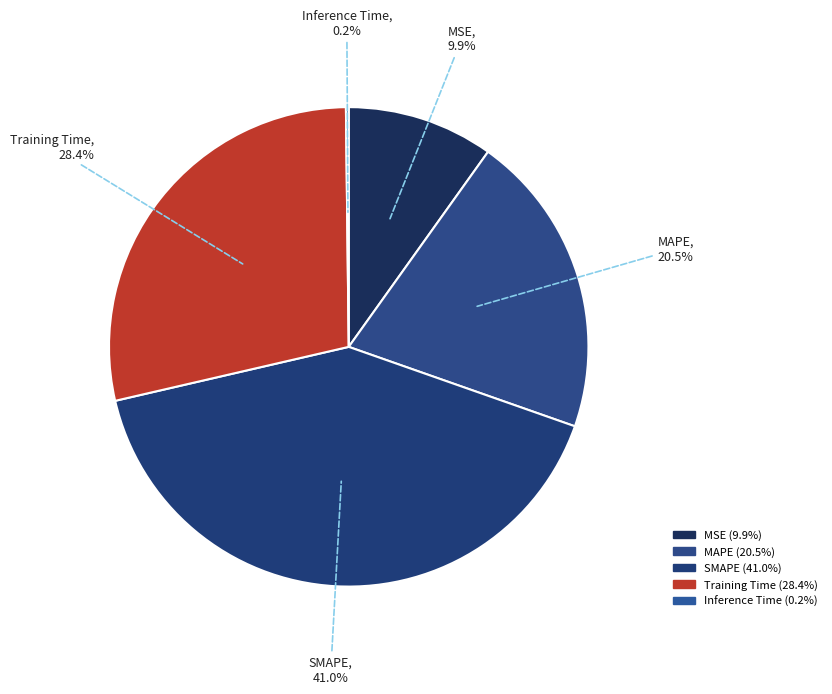

What is the largest slice in the pie chart?

SMAPE